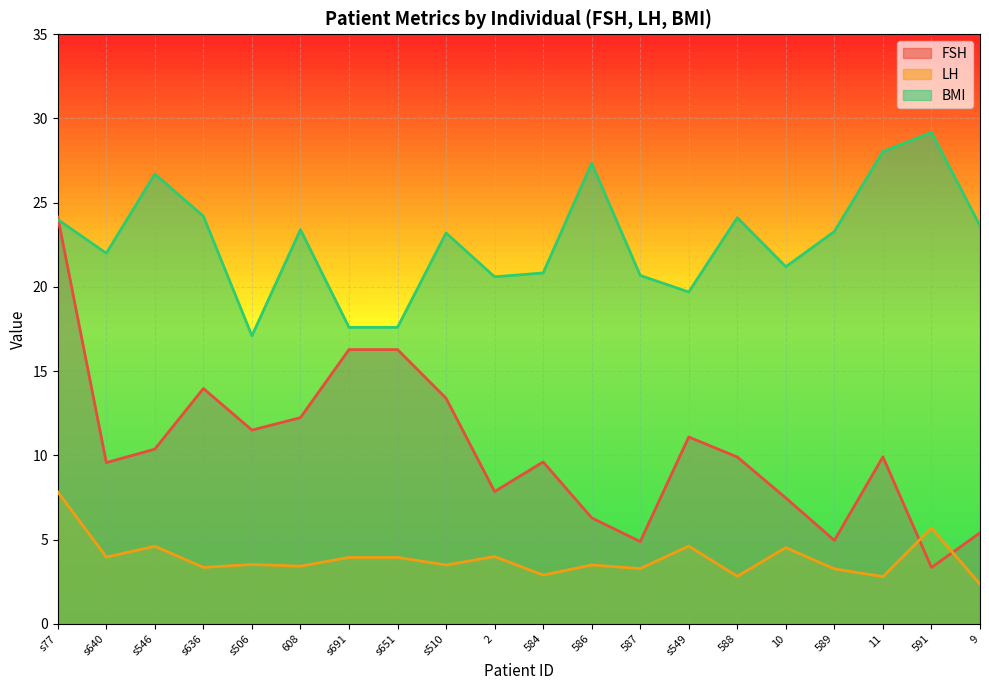

Is the value of LH at s636 greater than the value of BMI at 608?

No